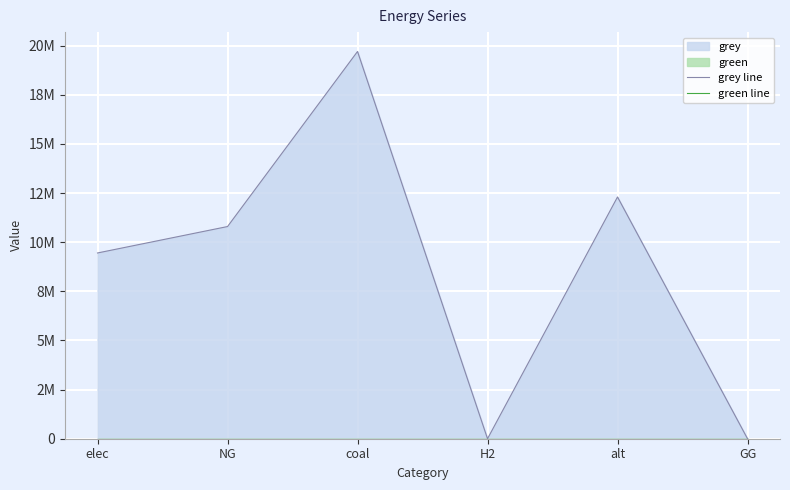

At which category is the sum across all series the highest?

coal